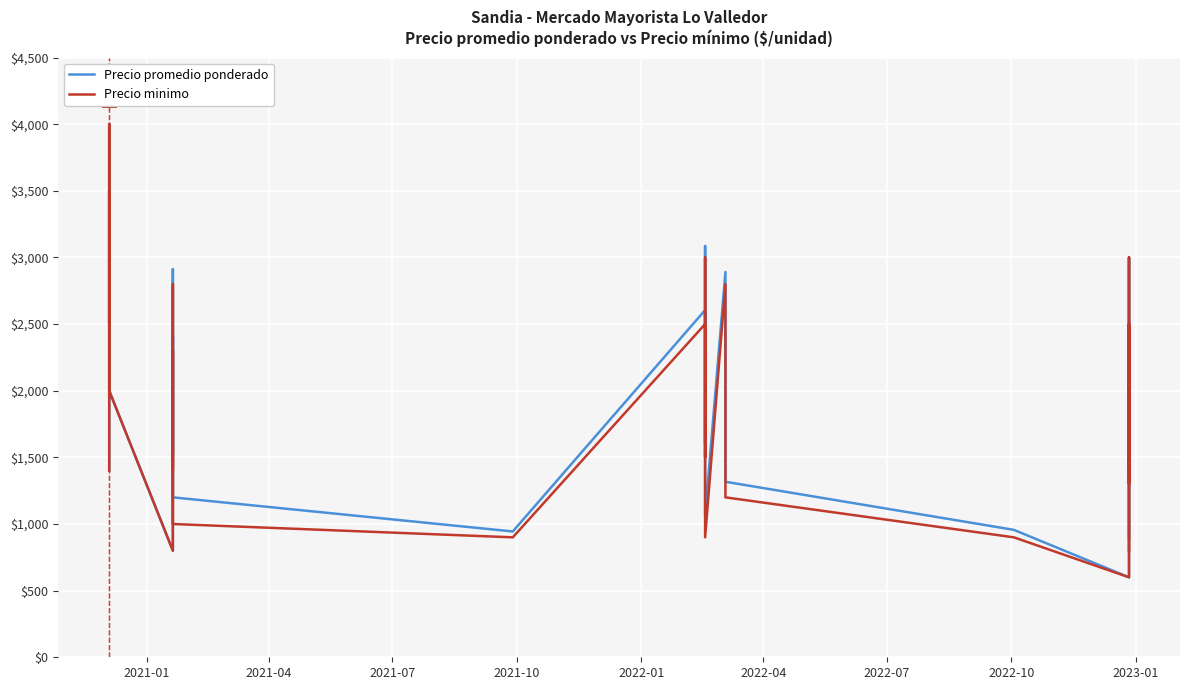

What is the average value of the Precio minimo series?

2038